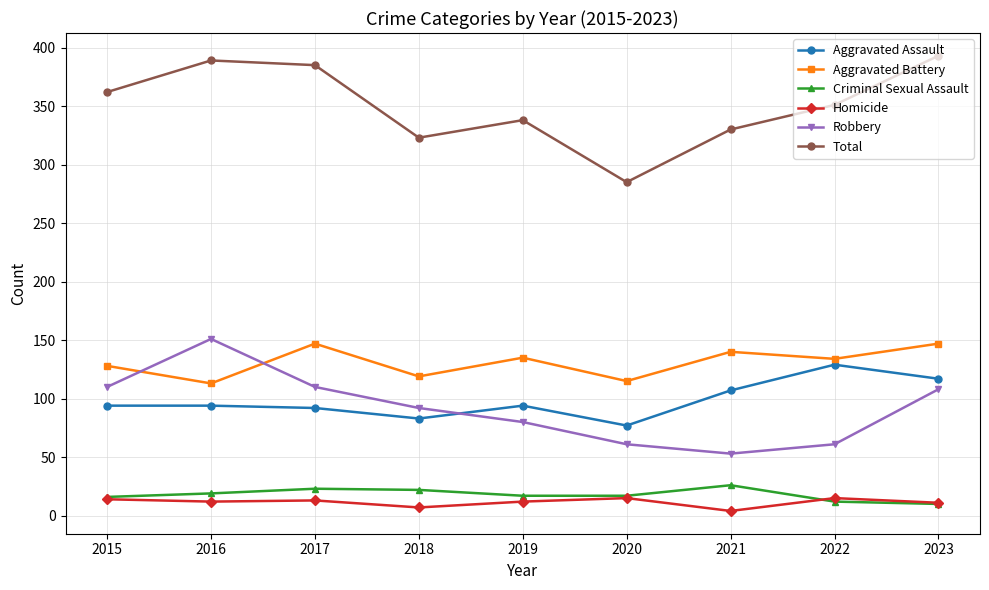

What is the total value across all series at 2021?

660